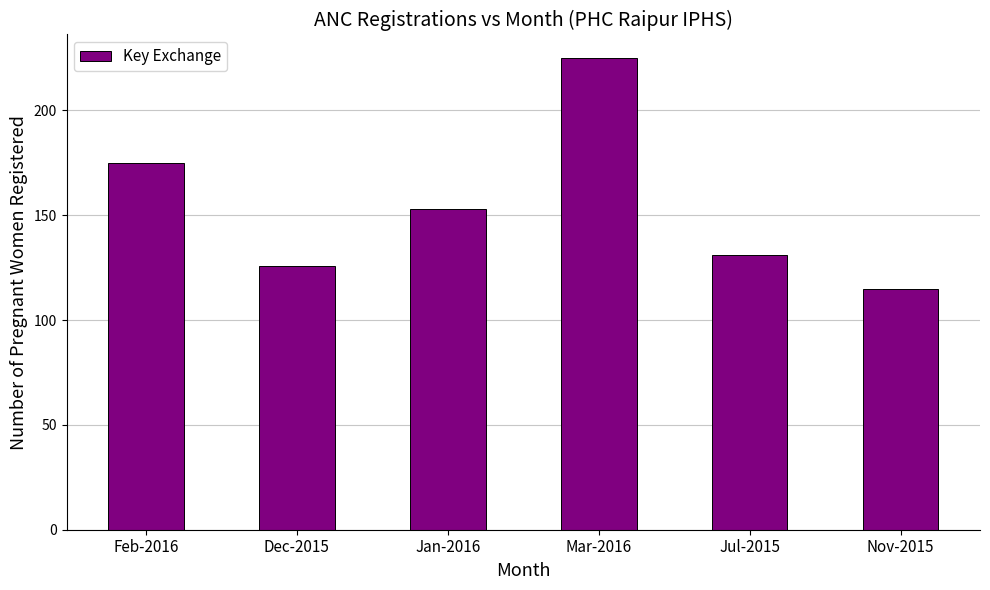

What is the ratio of the value at Dec-2015 to the value at Mar-2016?

0.6